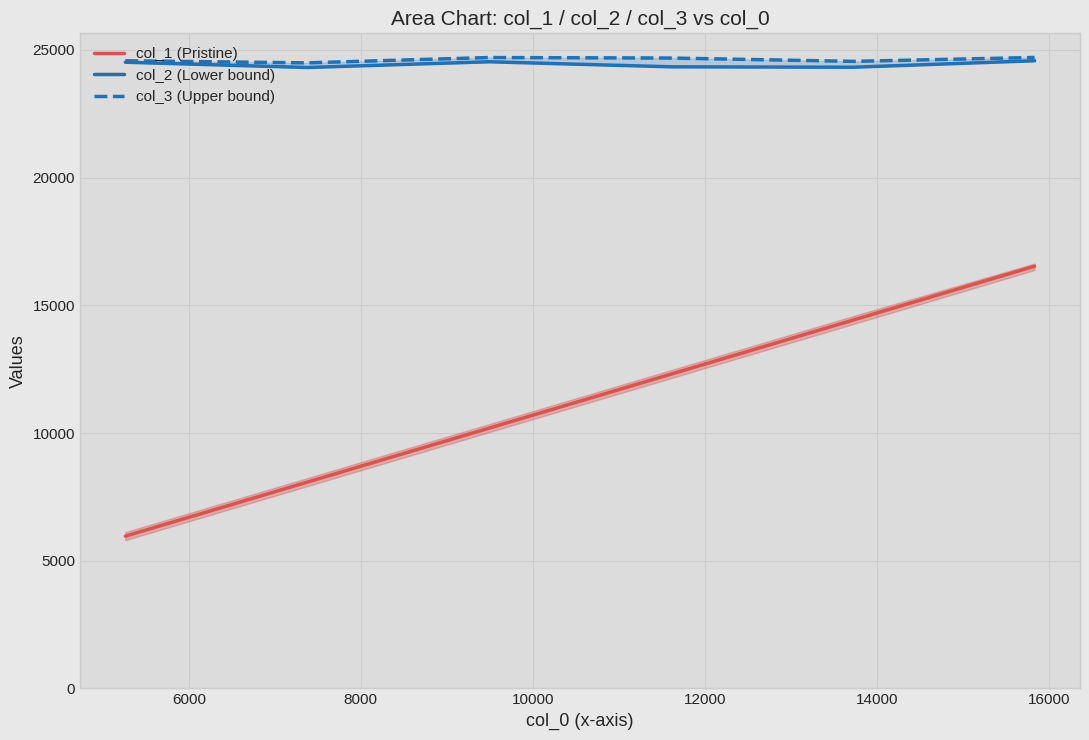

What is the difference between the maximum and second lowest values in the col_2 (Lower bound) series?

253.0